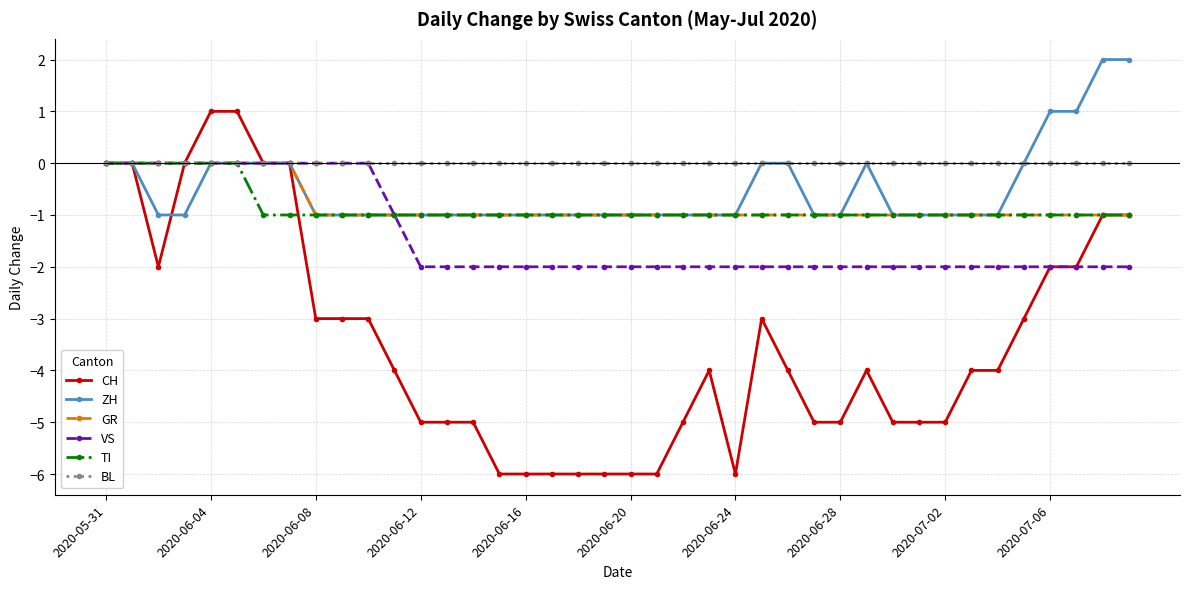

What is the smallest value displayed?

-6